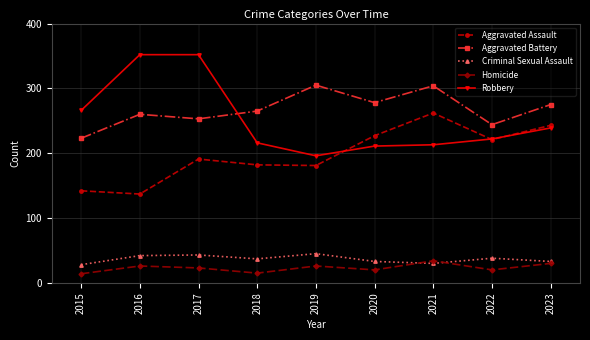

What is the value of the Criminal Sexual Assault point at the 7th from the left?

30